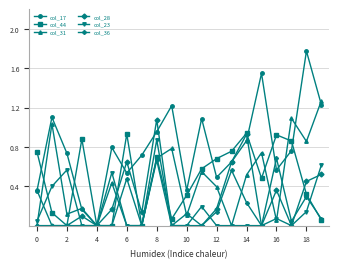

Rank the series by their maximum value, from highest to lowest.

col_17, col_31, col_28, col_44, col_23, col_36